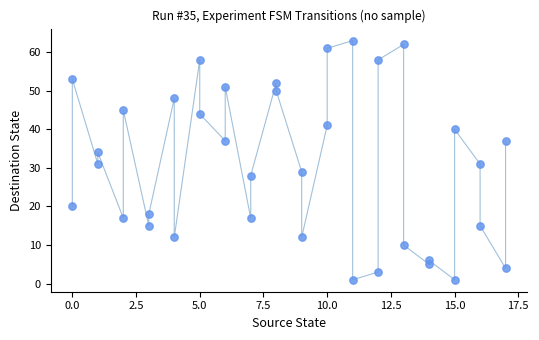

What is the range of Y values (max minus min)?

62